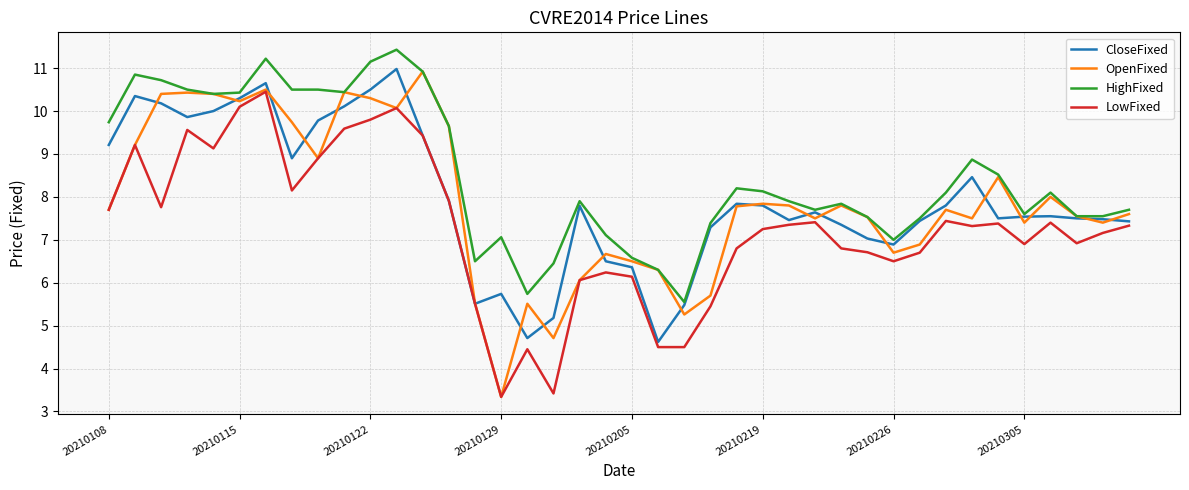

What is the smallest value displayed?

3.3